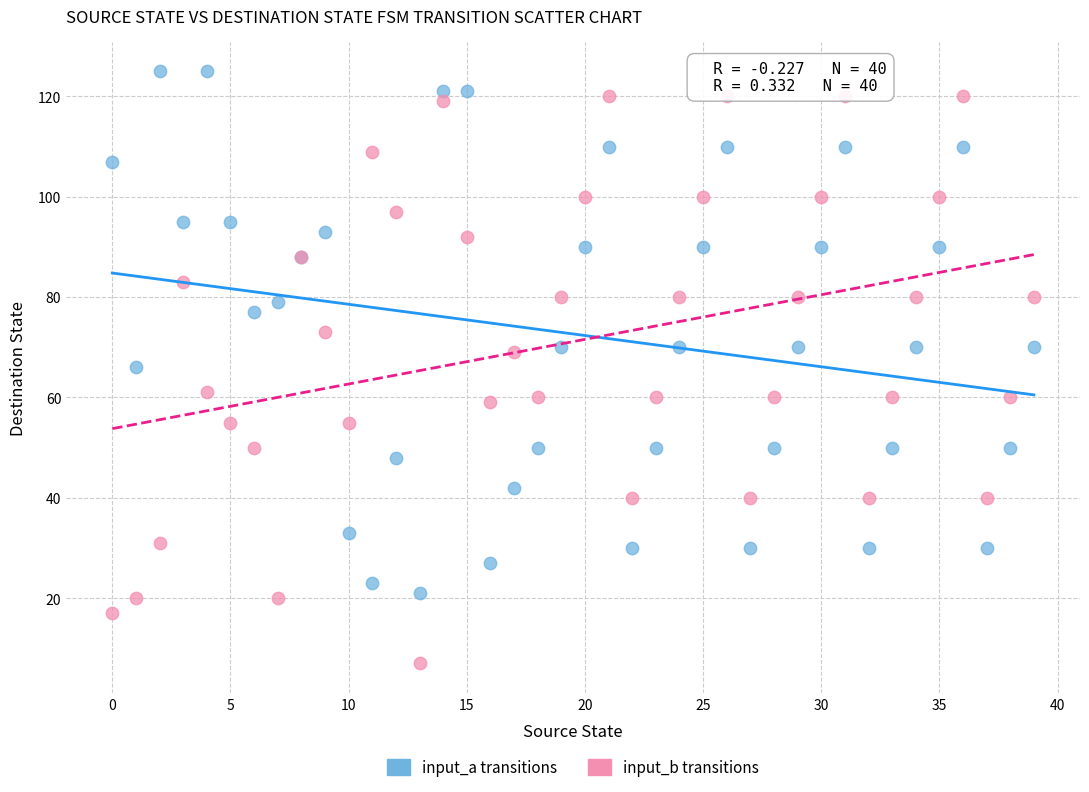

Which series reaches the maximum Y coordinate?

input_a transitions